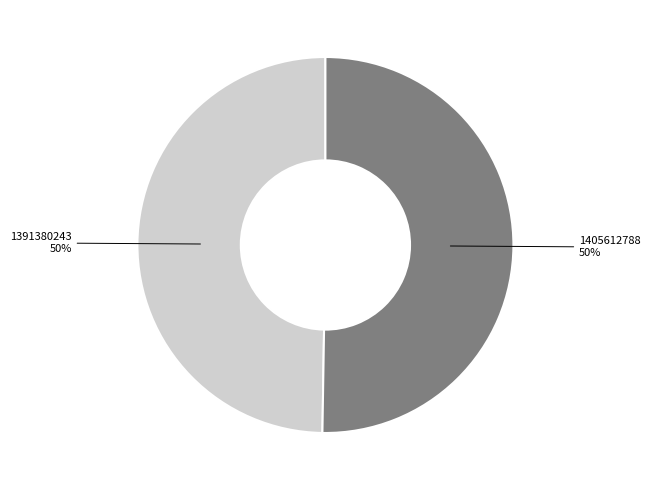

To the nearest percent, what is the average slice percentage?

50%